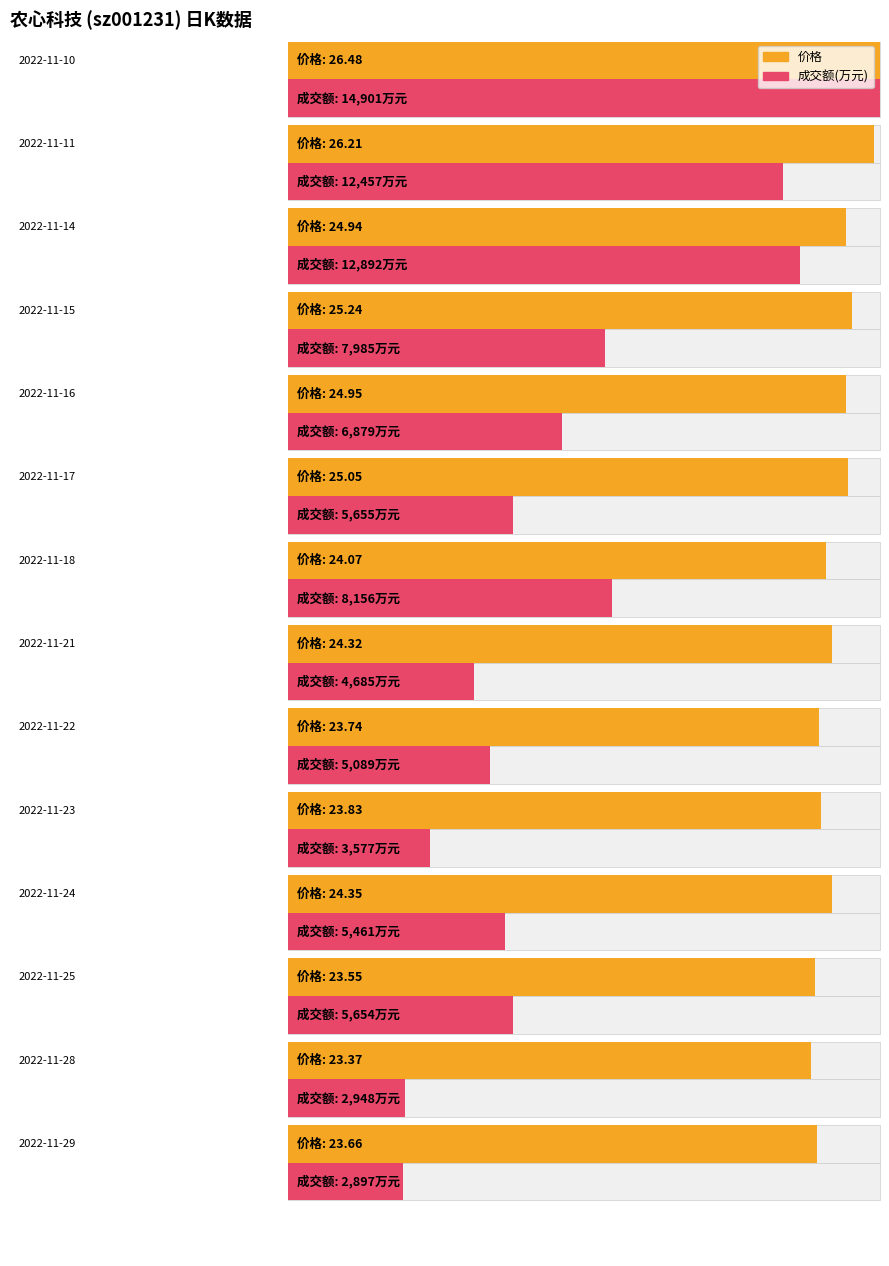

At which label does 价格 reach its minimum?

2022-11-28